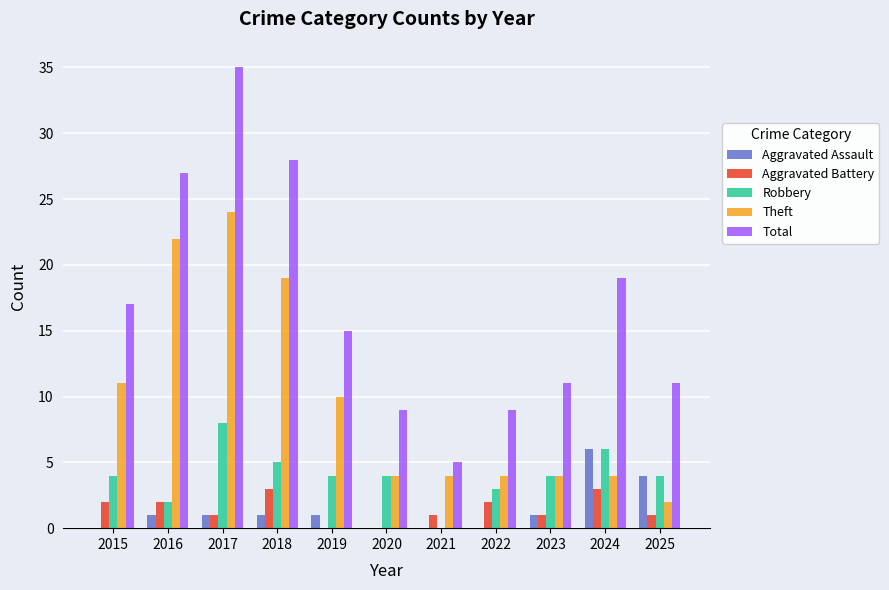

What is the greatest value displayed?

35